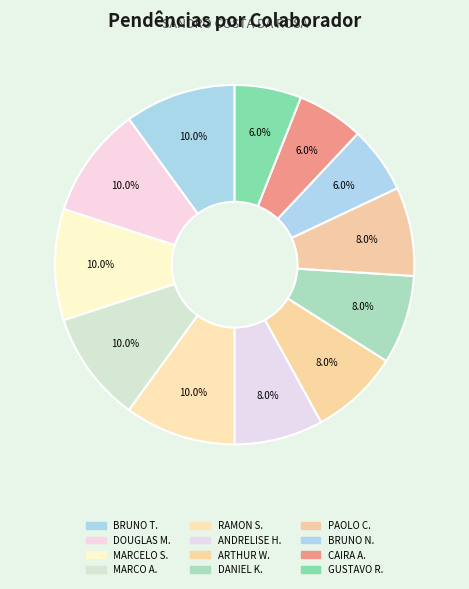

How many segments does this pie chart have?

12